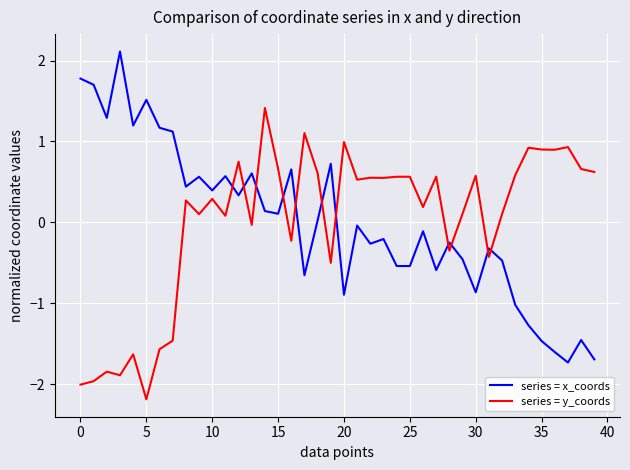

After their last crossing, which series has the higher values: series = y_coords or series = x_coords?

series = y_coords